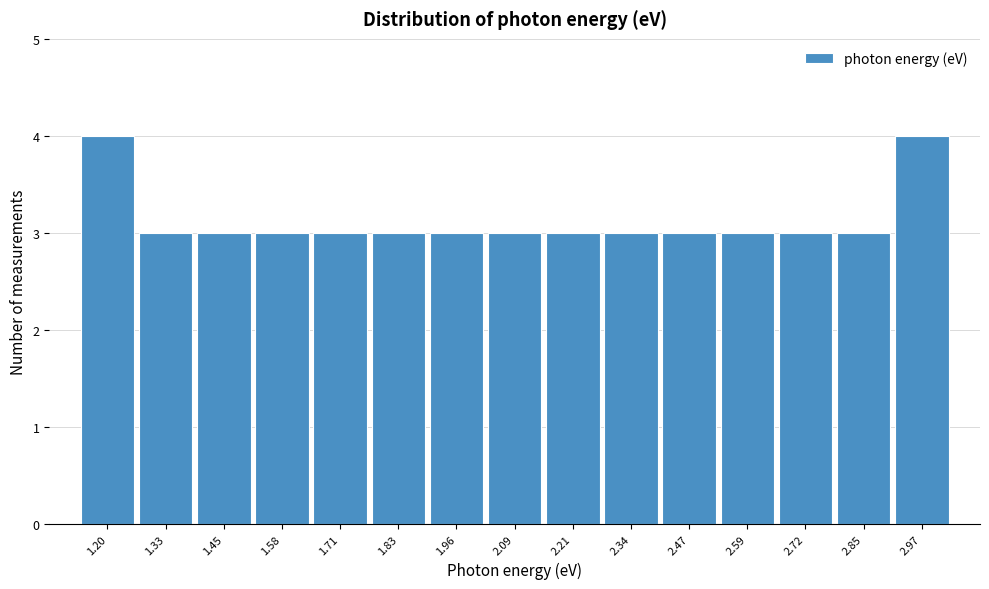

Reading left to right, list all the values displayed in this chart.

4	3	3	3	3	3	3	3	3	3	3	3	3	3	4